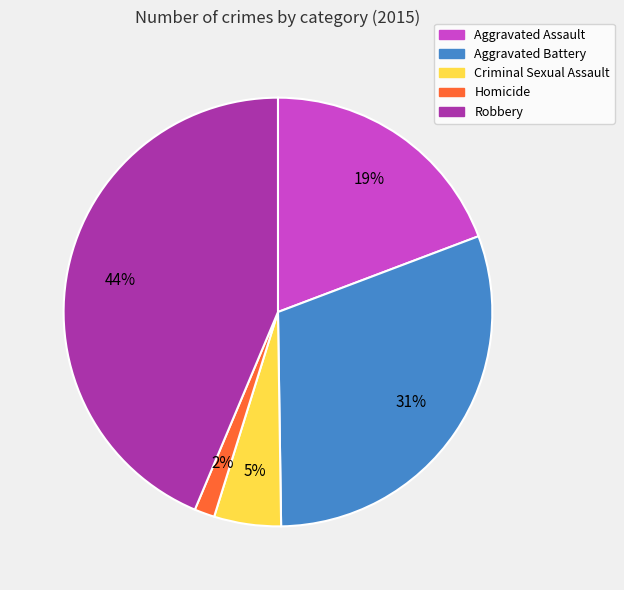

How many slices are in this pie chart?

5